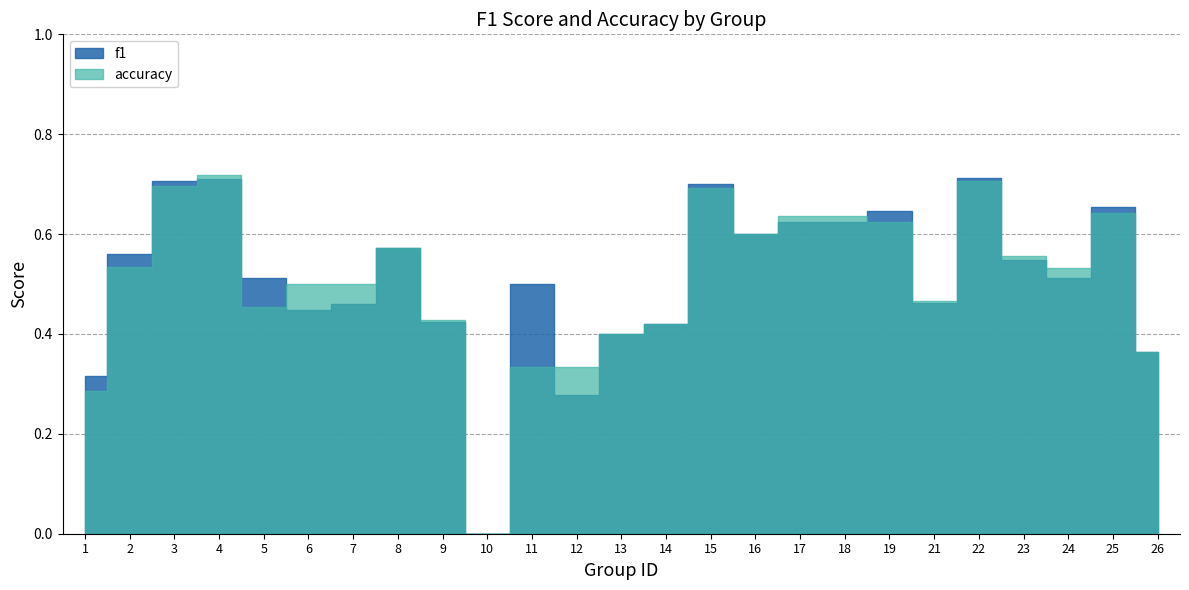

Which series has the largest total across all categories?

f1